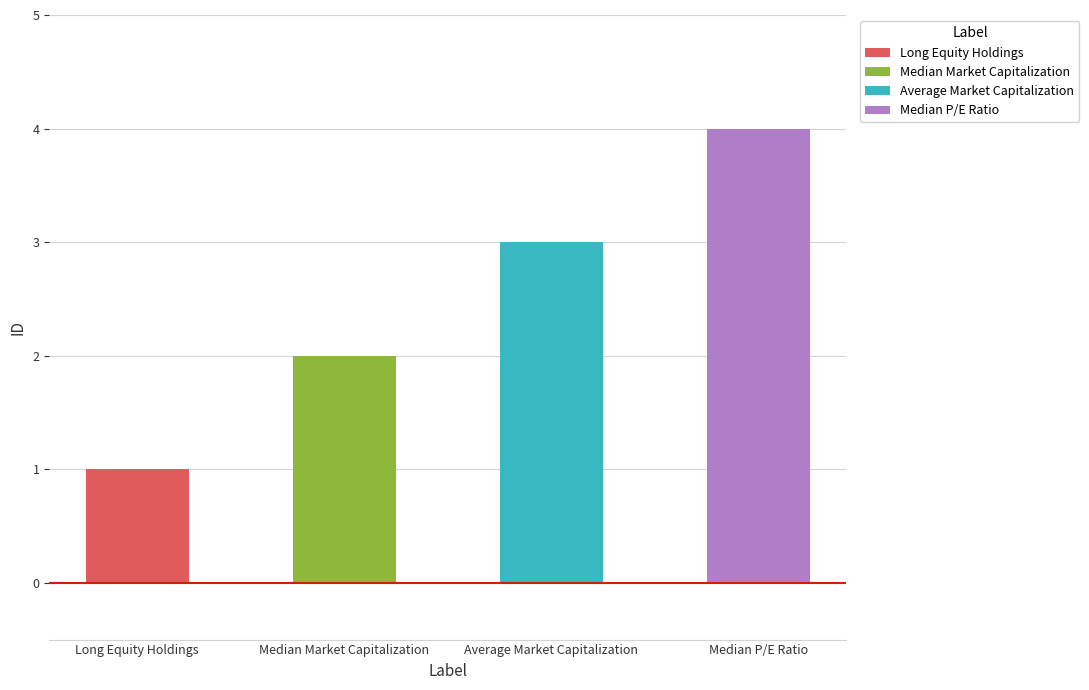

What is the change in value from Long Equity Holdings to Average Market Capitalization?

+2